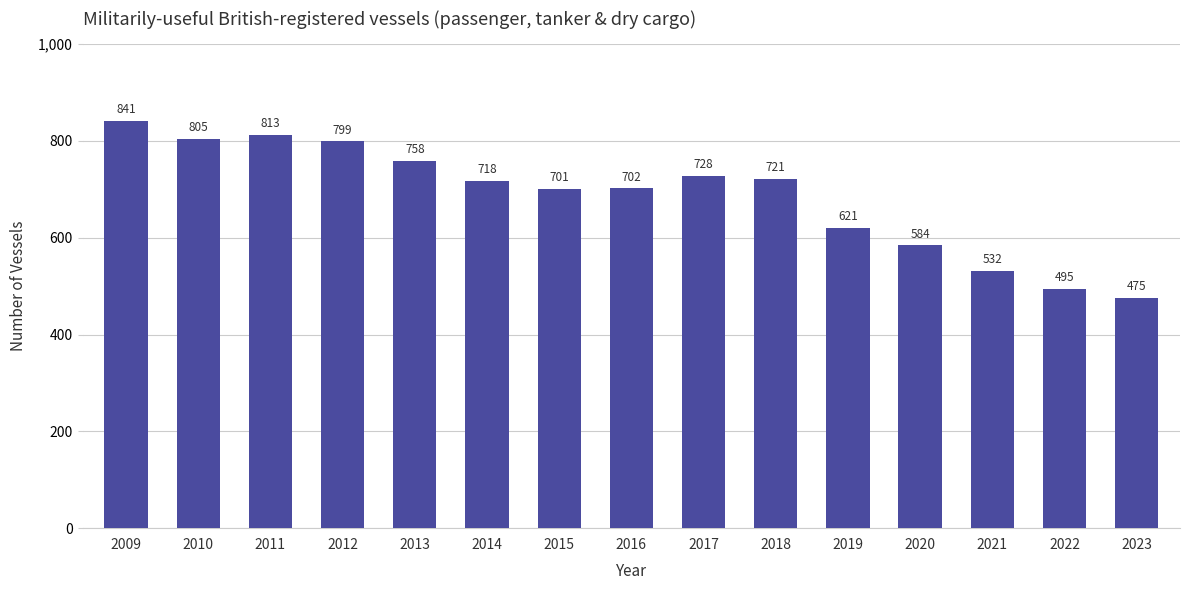

Reading right to left, what are all the values shown in this chart?

475	495	532	584	621	721	728	702	701	718	758	799	813	805	841